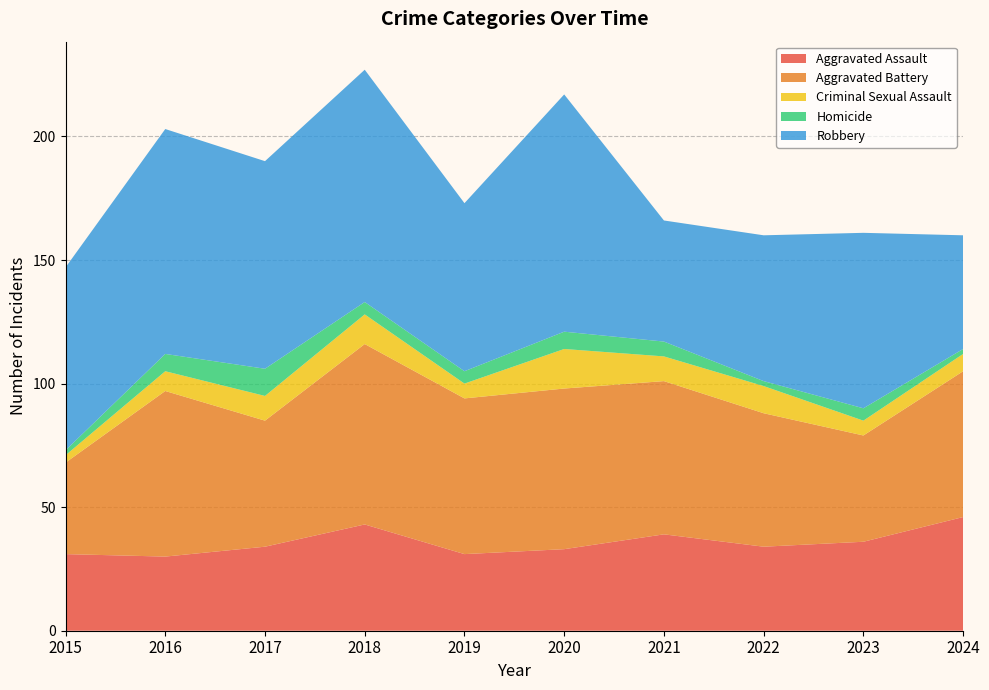

Reading left to right, list all the values displayed in this chart.

Aggravated Assault: 31	30	34	43	31	33	39	34	36	46
Aggravated Battery: 37	67	51	73	63	65	62	54	43	59
Criminal Sexual Assault: 3	8	10	12	6	16	10	11	6	7
Homicide: 2	7	11	5	5	7	6	2	5	2
Robbery: 74	91	84	94	68	96	49	59	71	46